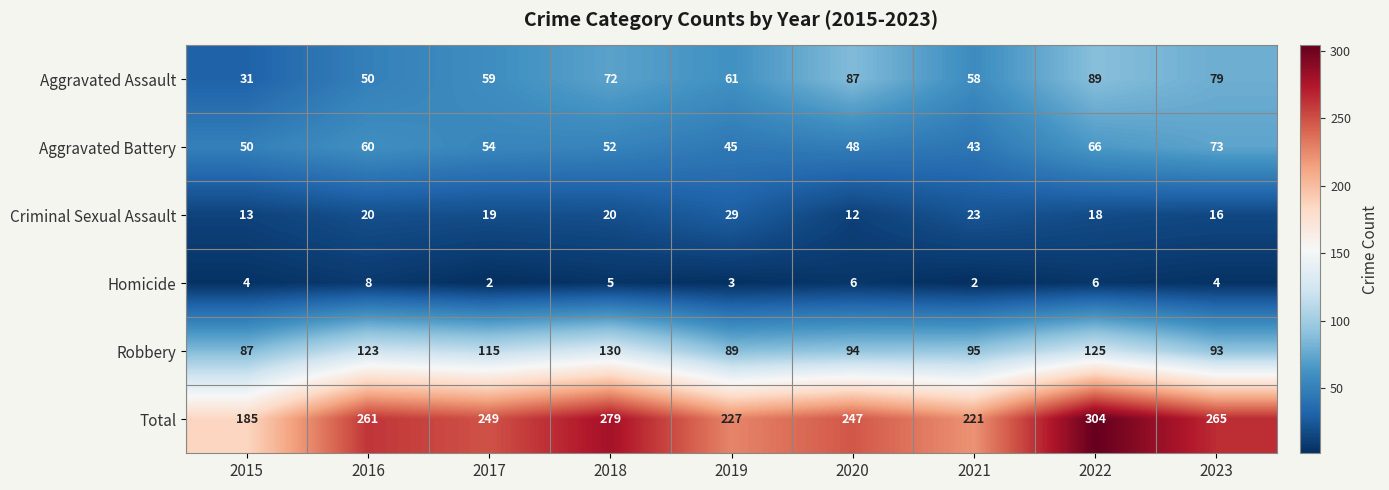

Which category has the highest value in the Robbery series?

2018